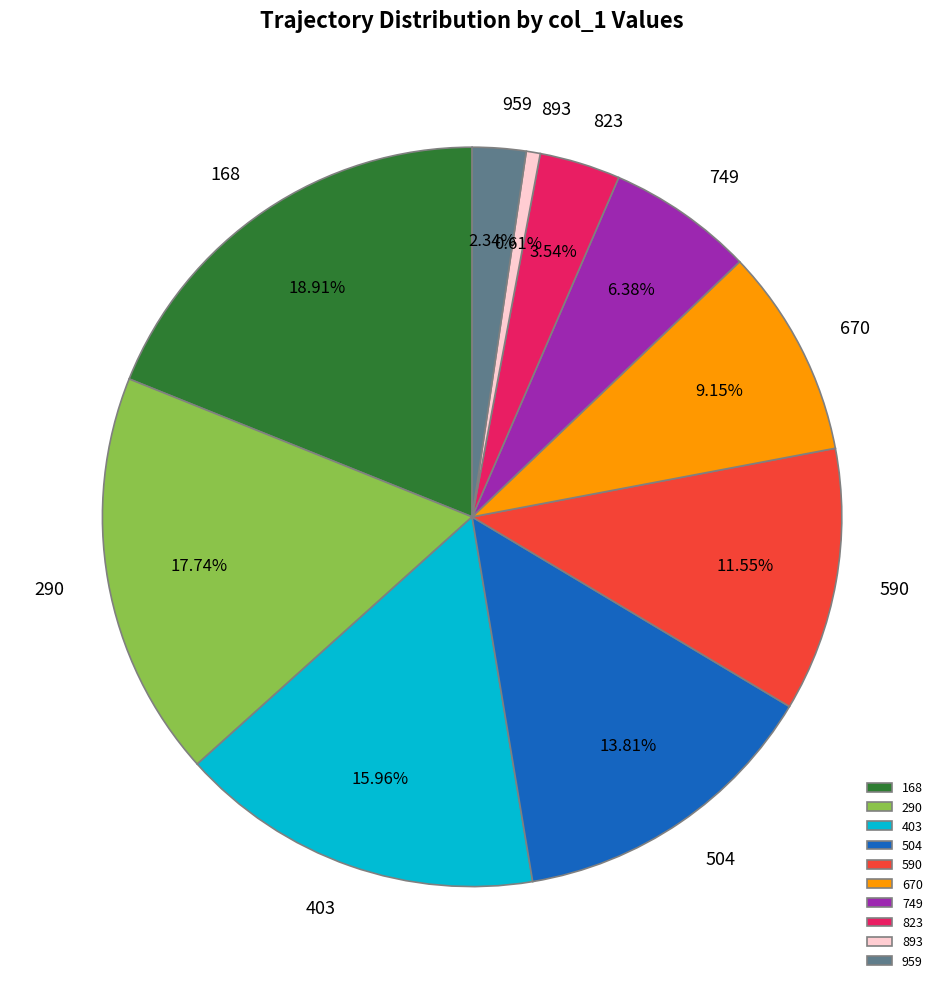

To the nearest percent, what percentage of the pie is 403?

16%